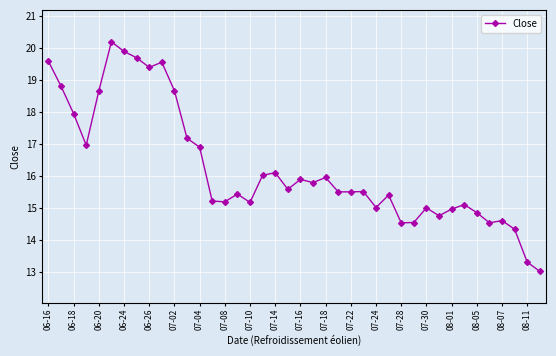

What is the value of the 9th point from the left?

19.4